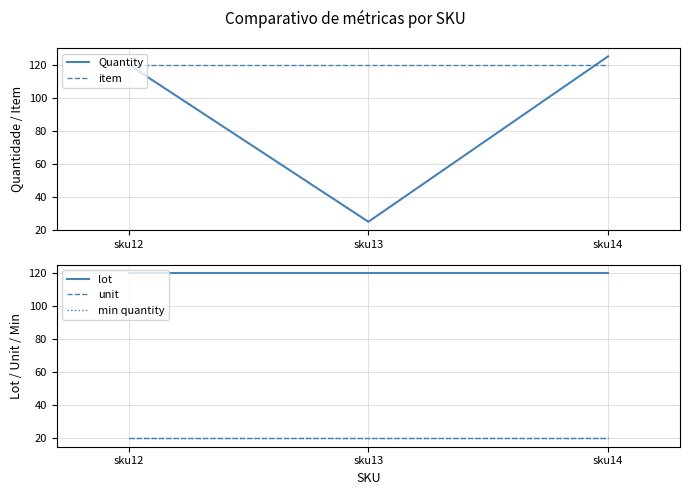

Which series changed the most between sku13 and sku14?

Quantity